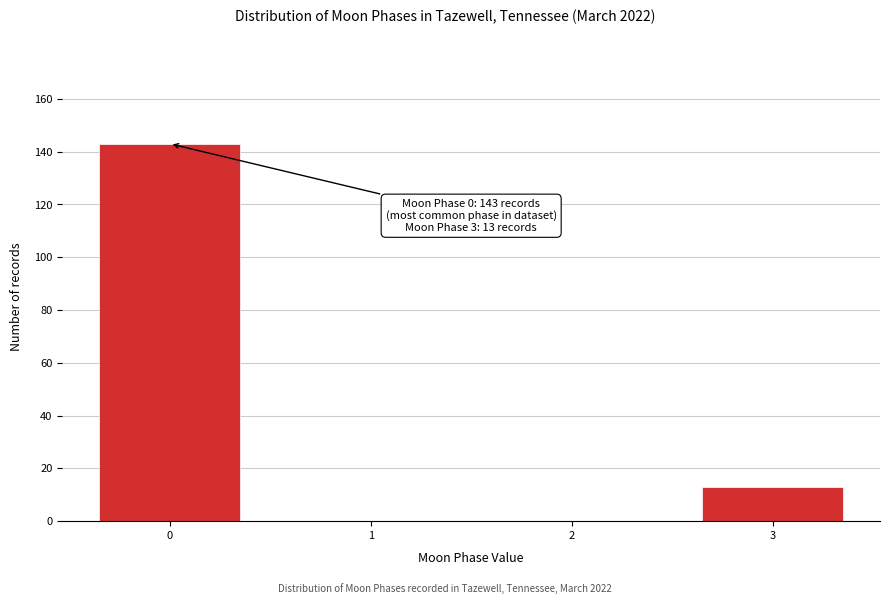

Reading left to right, extract all data points from this chart.

0=143	1=0	2=0	3=13